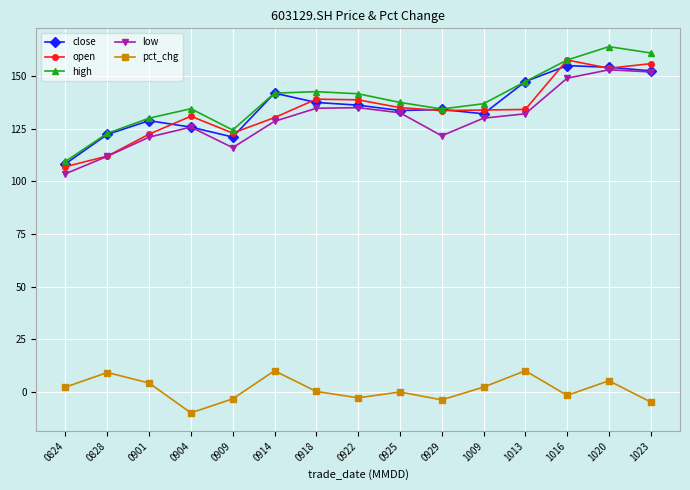

Is it true that high equals 218.4 at 1013?

False